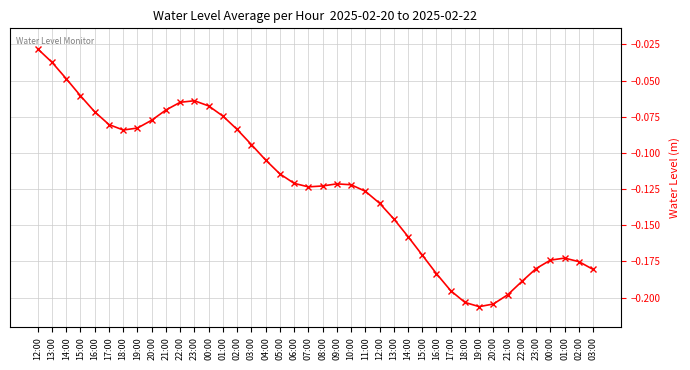

List the labels in order of value, smallest first.

19:00, 20:00, 18:00, 21:00, 17:00, 22:00, 16:00, 03:00, 23:00, 02:00, 00:00, 01:00, 15:00, 14:00, 13:00, 12:00, 11:00, 07:00, 08:00, 10:00, 09:00, 06:00, 05:00, 04:00, 03:00, 18:00, 02:00, 19:00, 17:00, 20:00, 01:00, 16:00, 21:00, 00:00, 22:00, 23:00, 15:00, 14:00, 13:00, 12:00